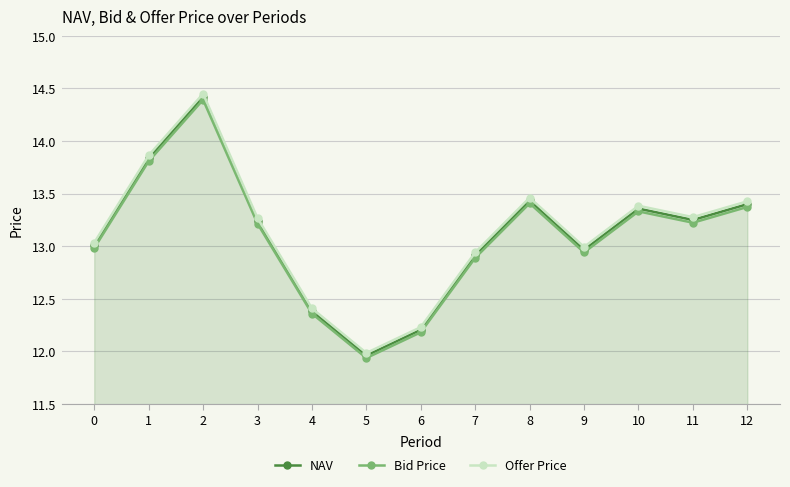

True or false: Offer Price and Bid Price cross at least once.

False